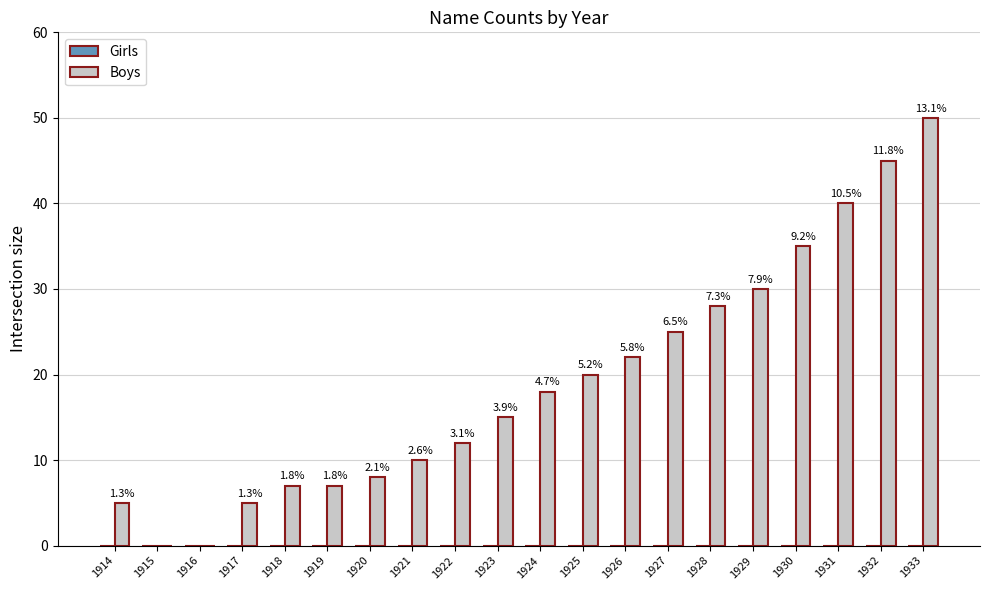

Are the bars horizontal?

No